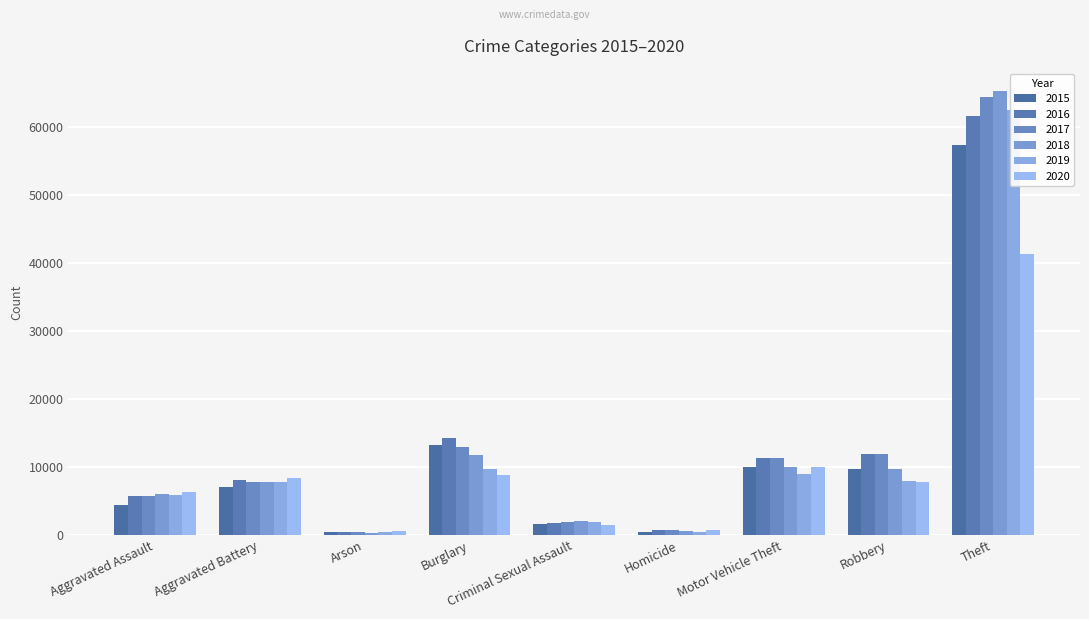

Is it true that 2019 equals 550 at Arson?

False